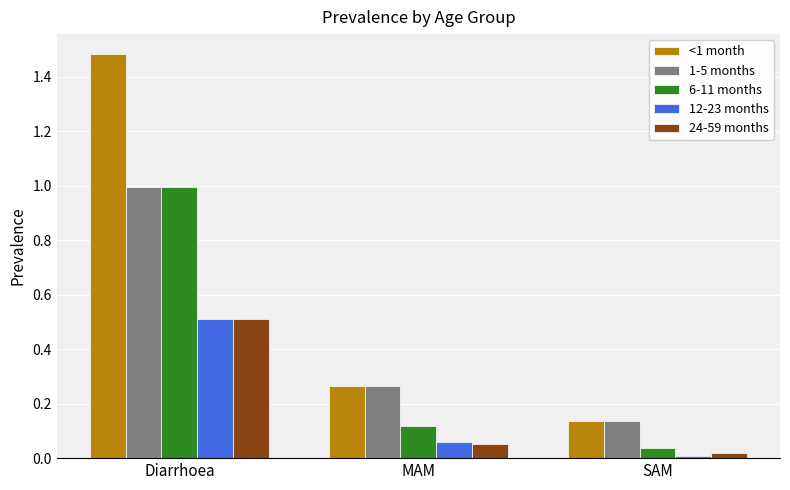

How many categories are shown in the chart?

3